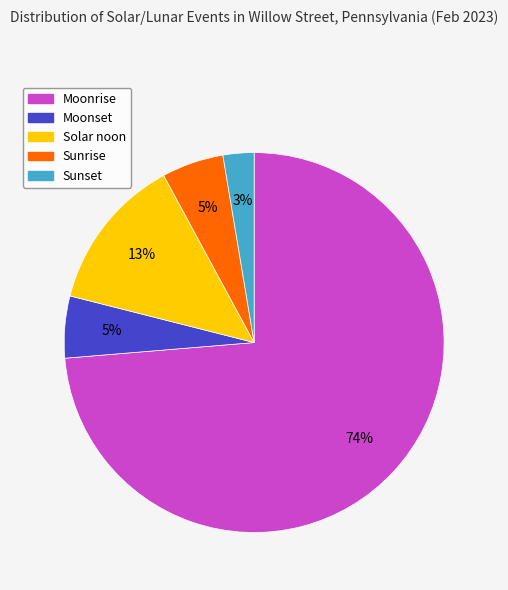

Is it true that Moonset is 11% of the pie?

False